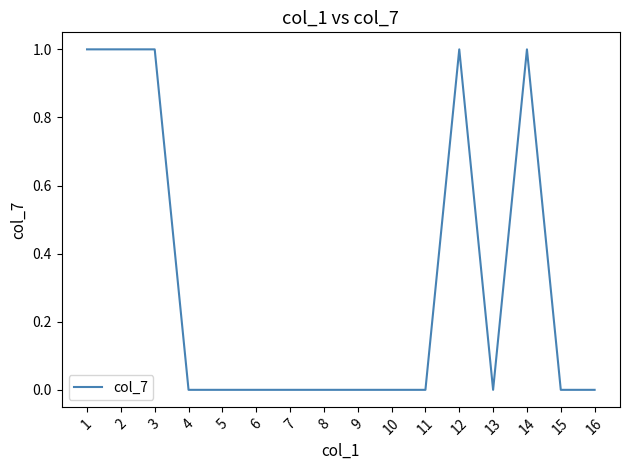

What is the difference between the values at 7 and 12?

1